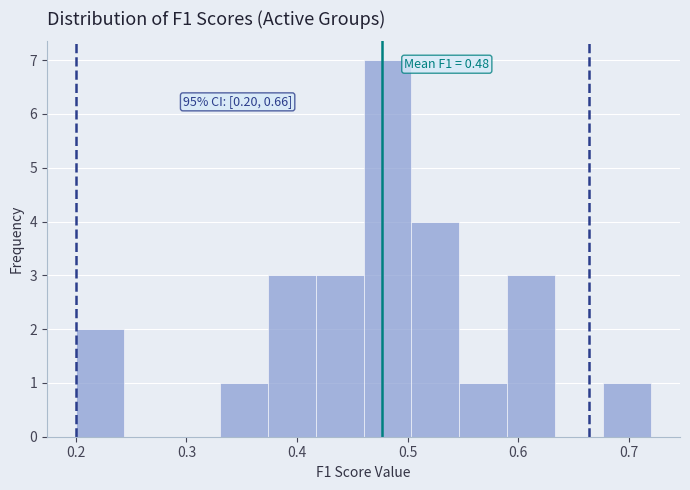

Over which range of the x-axis is the bar tallest?

0.46 to 0.50